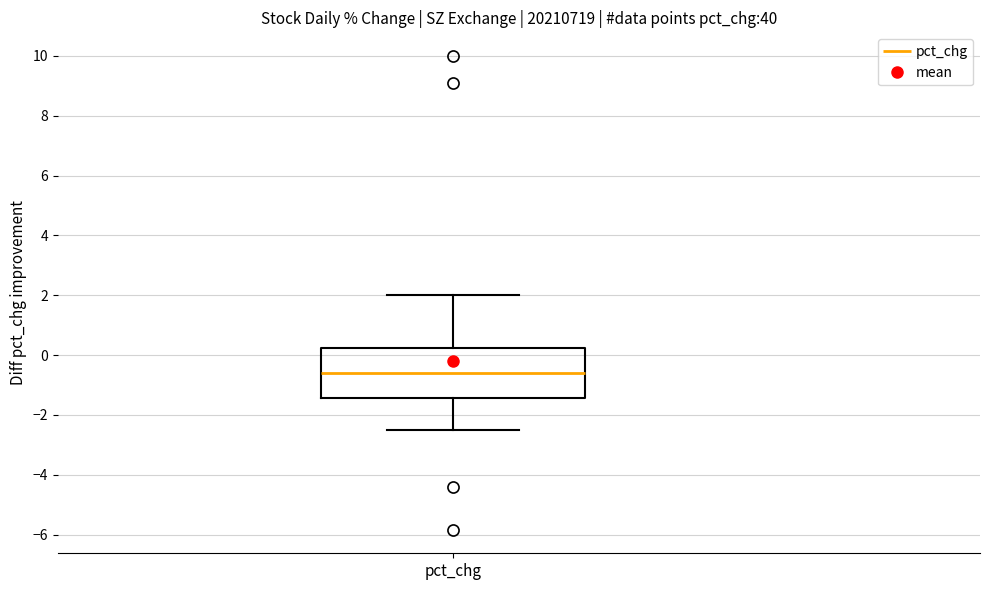

Where does the lower whisker of the box for pct_chg end on the y-axis? The values are not printed on the chart, so give them approximately, as read against the axis.

-2.4